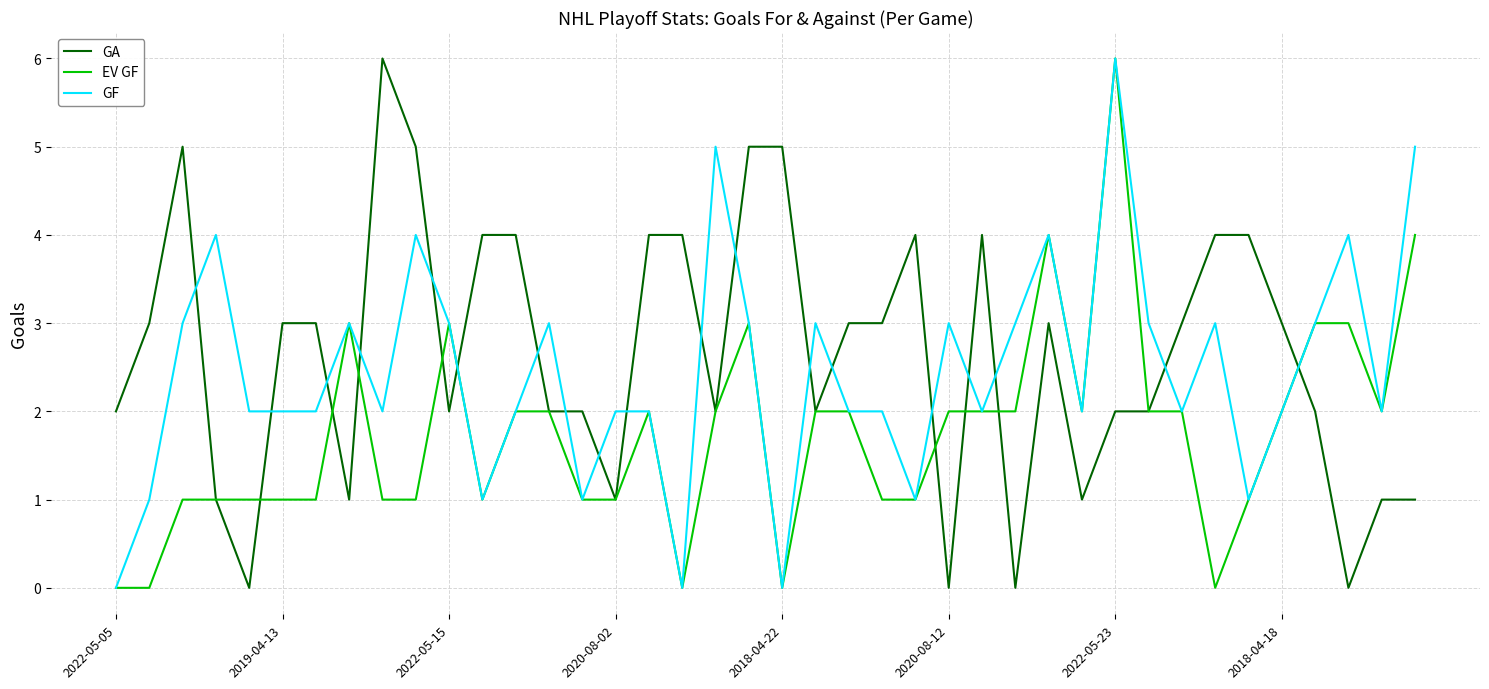

What is the highest value of the GF series?

6